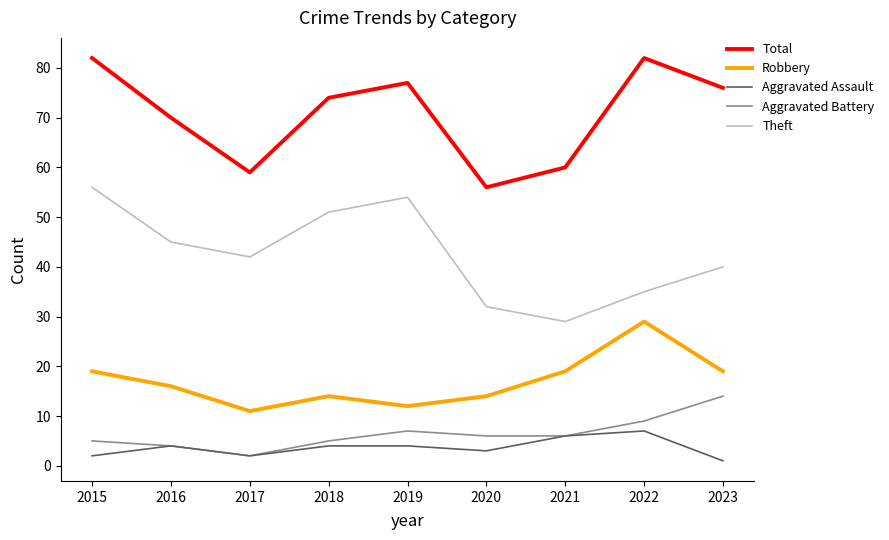

What is the difference between the highest and lowest values at 2017?

57